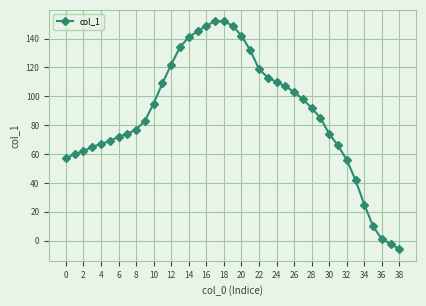

What is the sum of all values?

3401